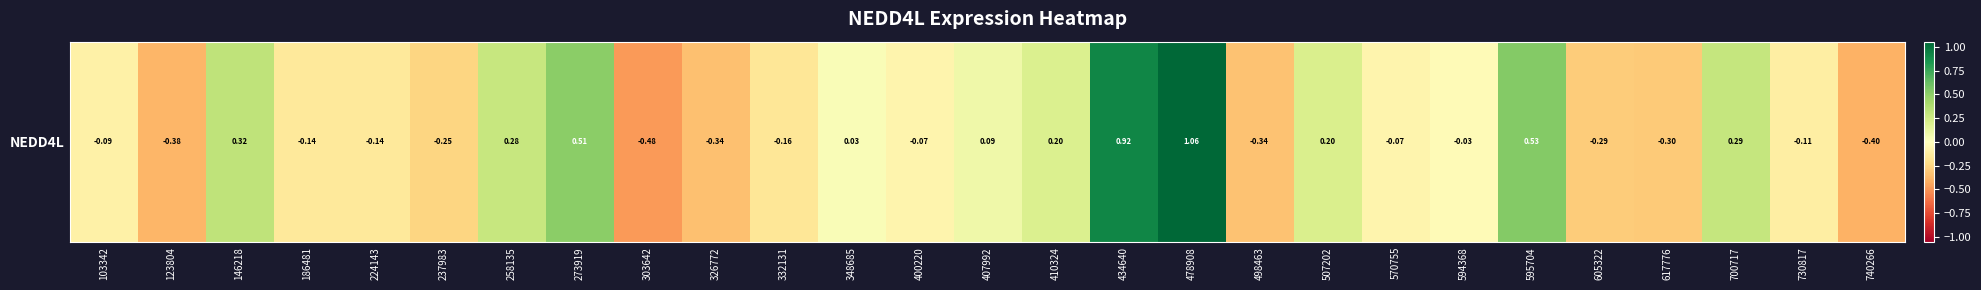

At which label does the data first exceed 0?

146218